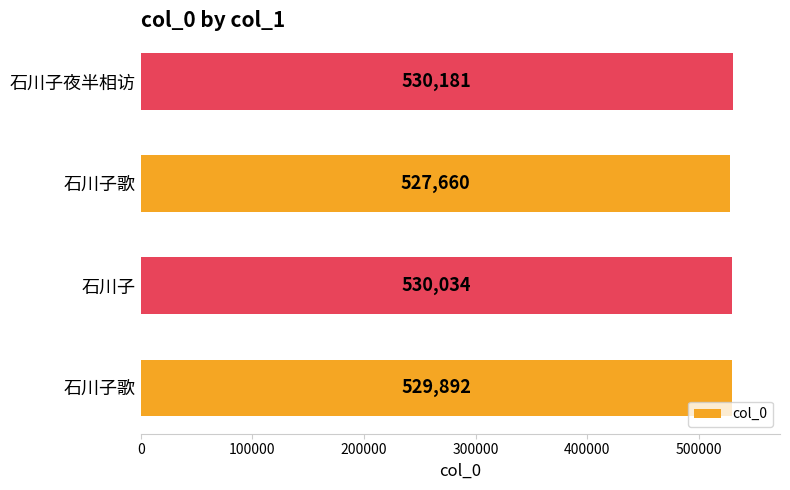

Are the bars horizontal?

Yes